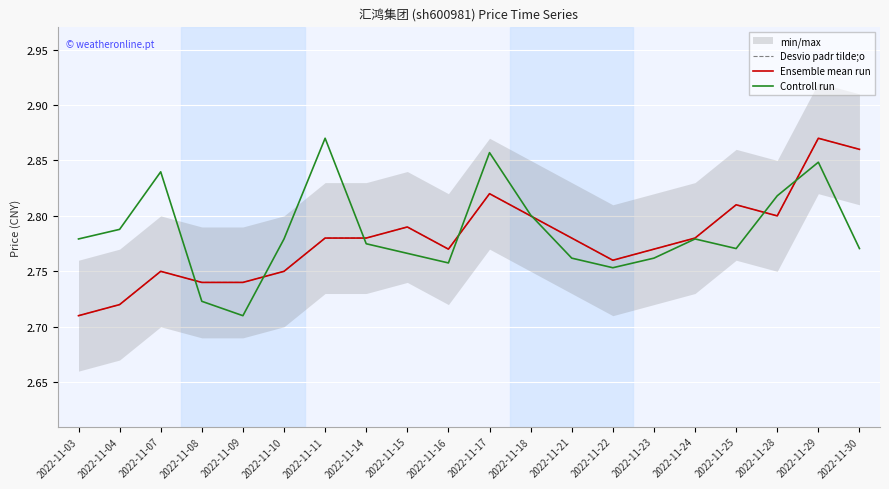

Is it true that Controll run equals 2.8 at 2022-11-04?

True